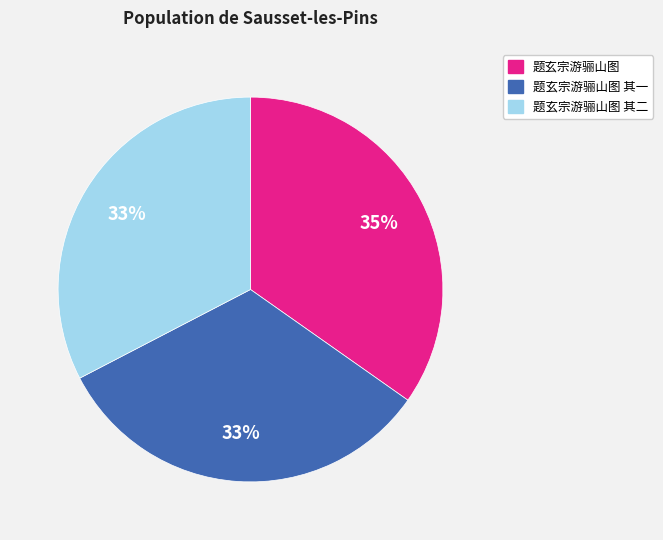

Does any single category account for the majority?

No